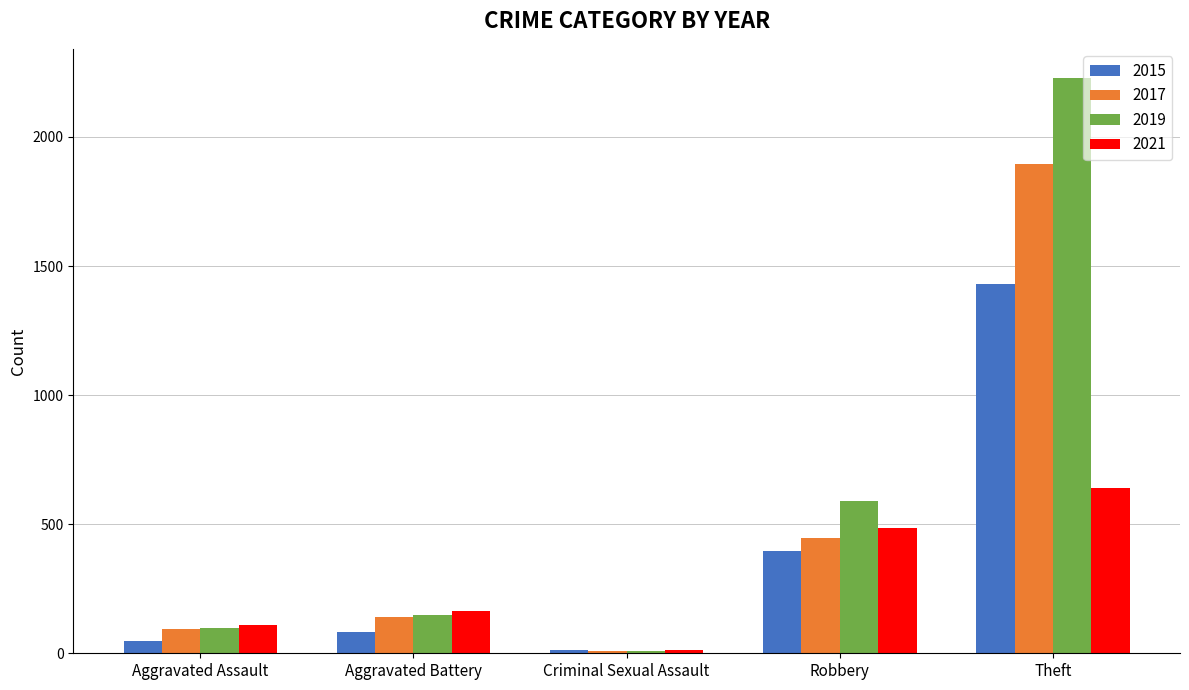

Where is 2019 nearest to the value 1119?

Robbery